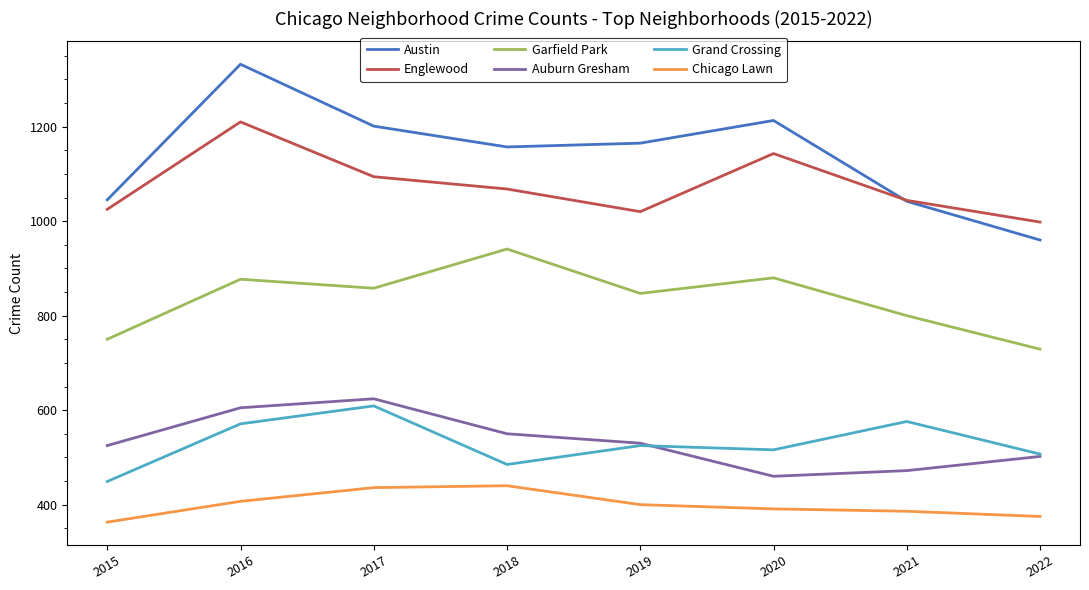

Count the number of categories in the chart.

8